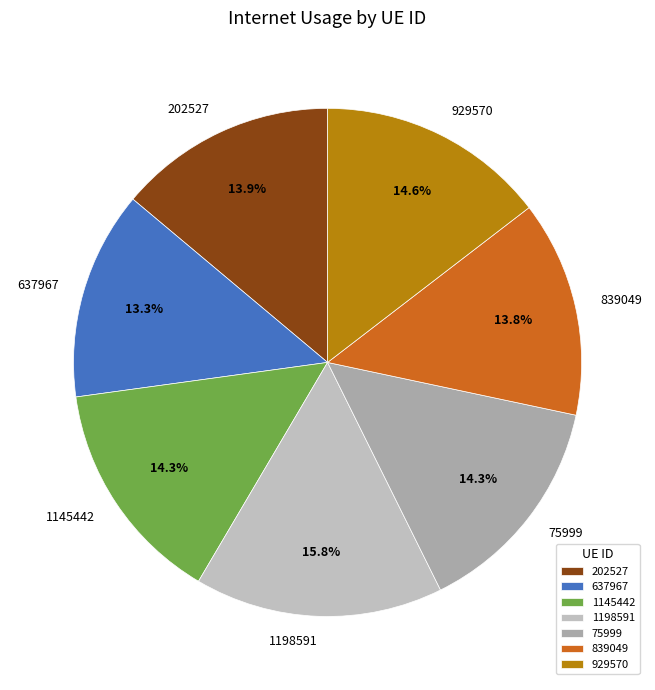

To the nearest percent, what is the difference between the 637967 and 1145442 slice percentages?

1%